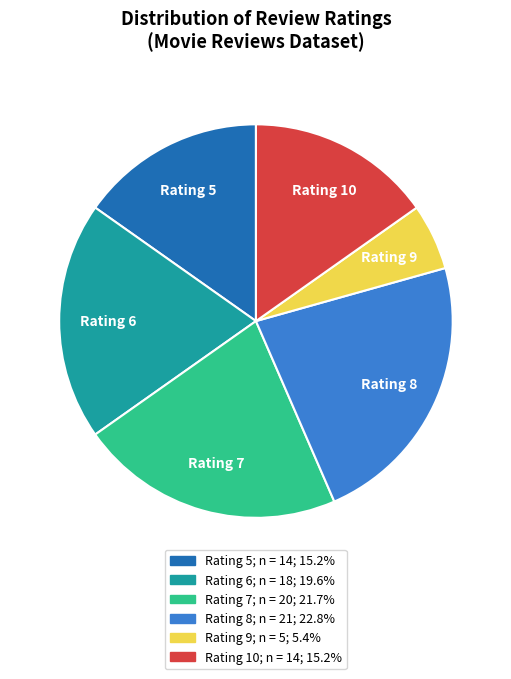

Which category has the smallest portion of the pie?

Rating 9